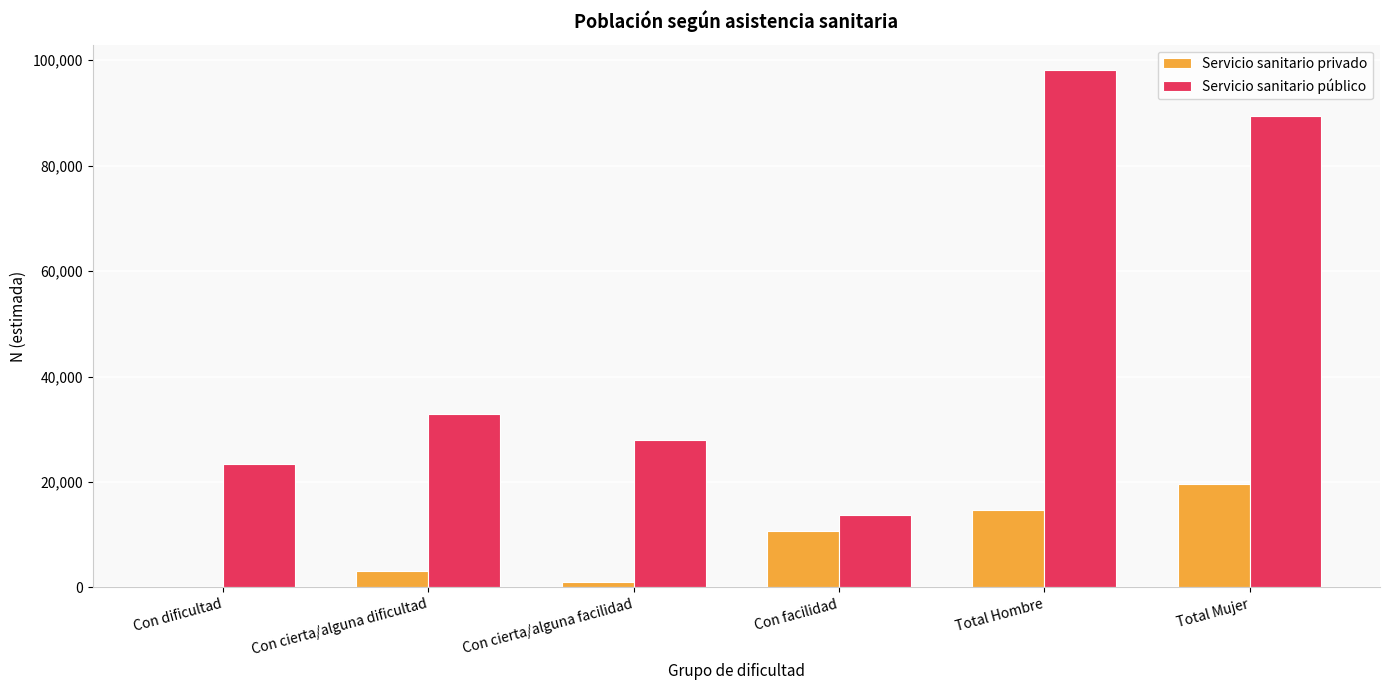

At which category is the sum across all series the highest?

Total Hombre